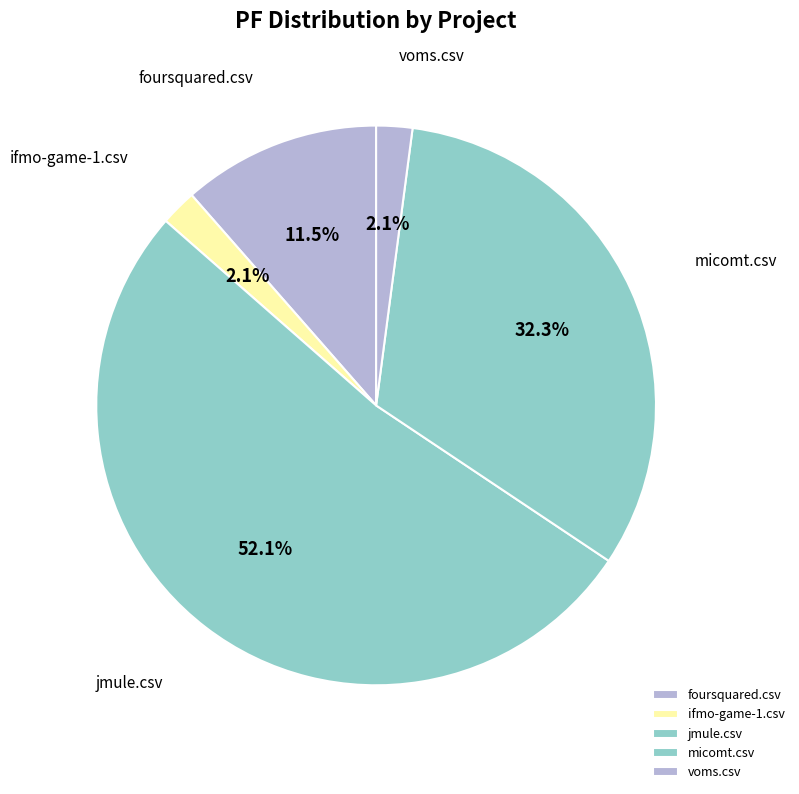

How many slices are in this pie chart?

5